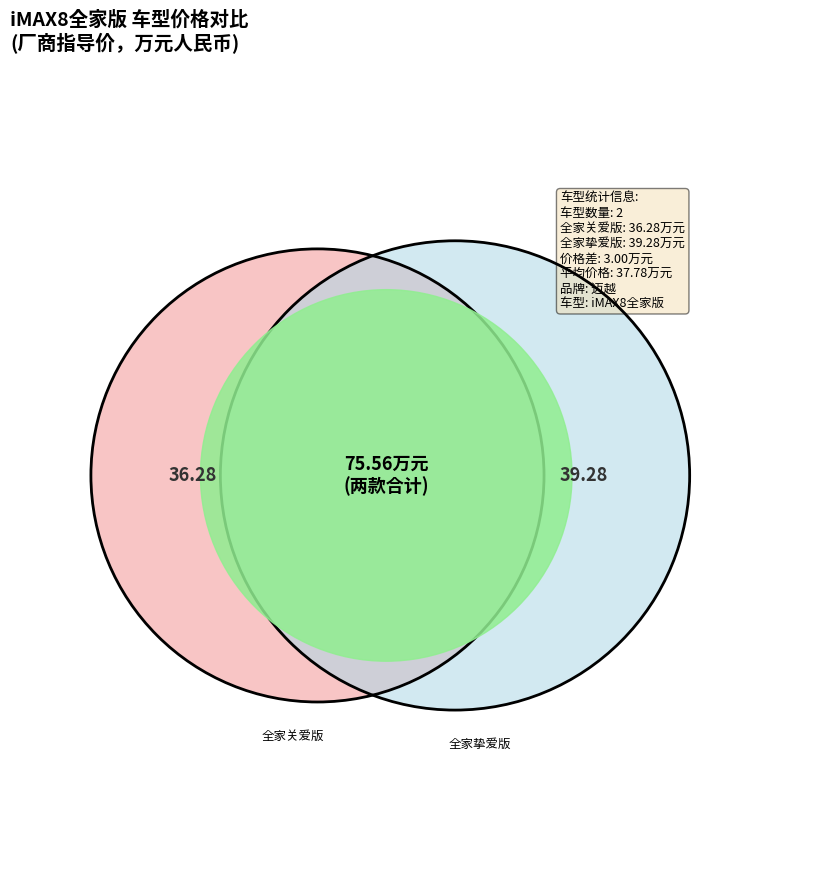

What is the change in value from iMAX8全家版 2023款 2.0T 全家关爱版 to iMAX8全家版 2023款 2.0T 全家挚爱版?

+3.0